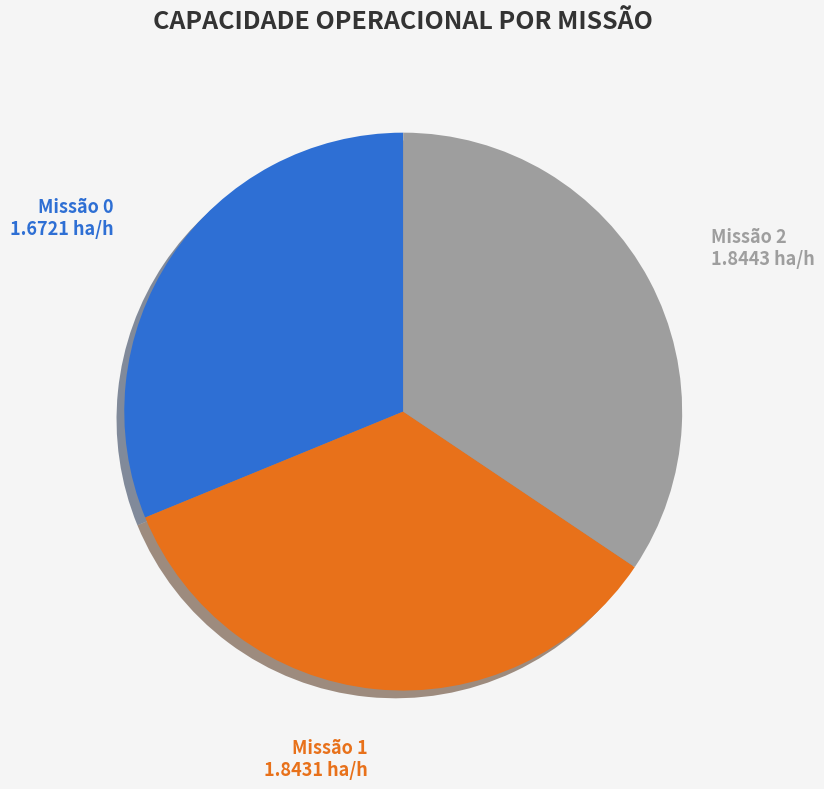

Combined, do Missão 1 and Missão 0 account for over 50%?

Yes